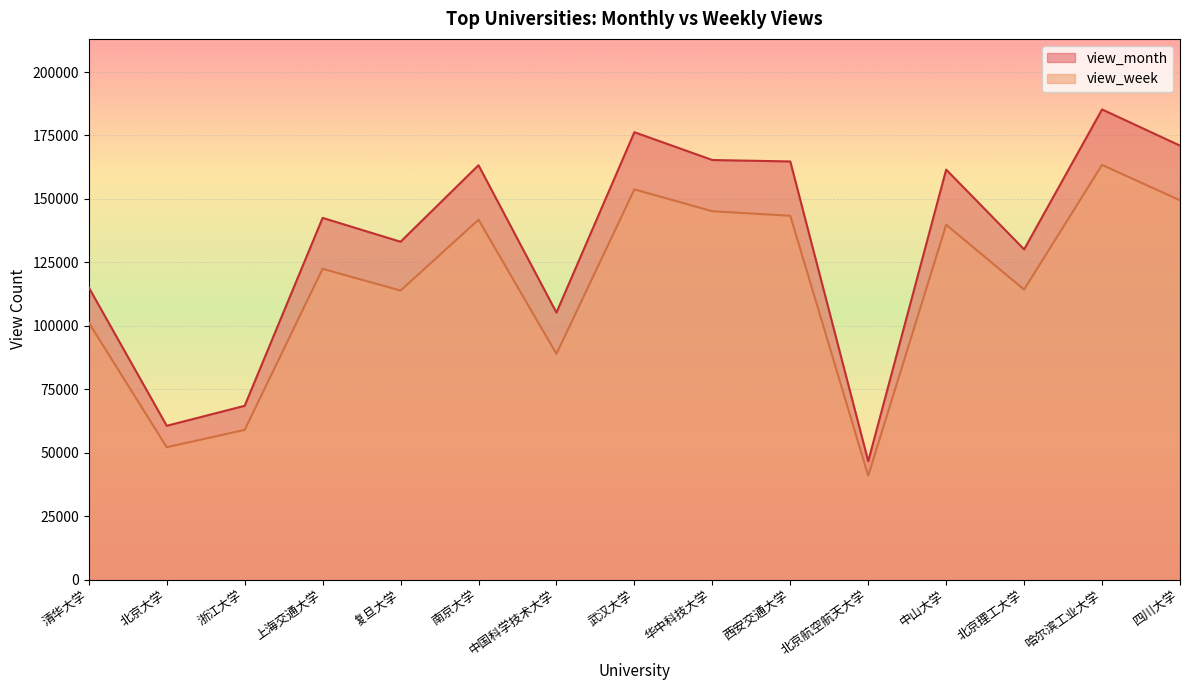

What is the minimum value for view_month?

46668